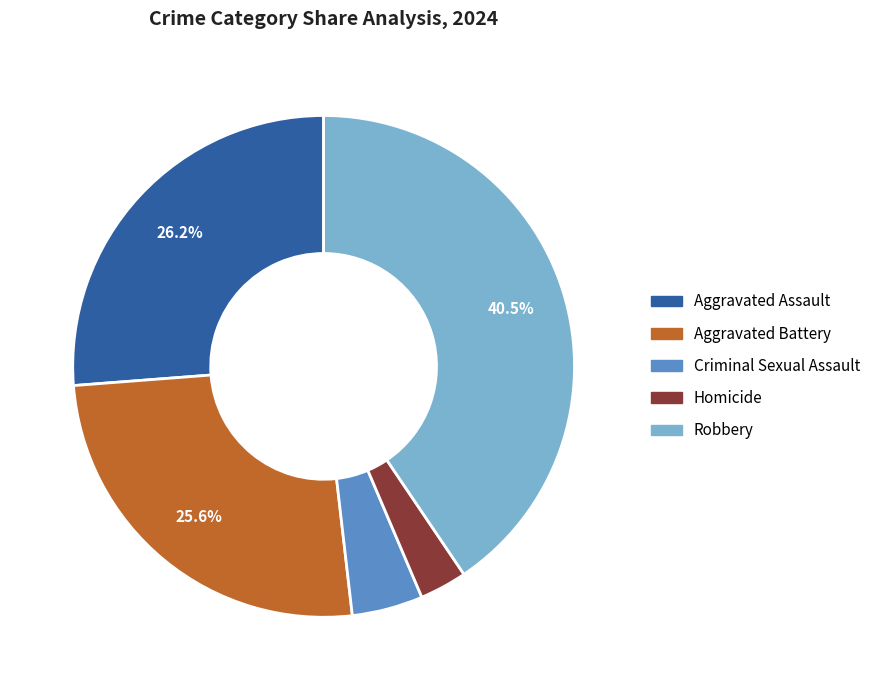

The Aggravated Battery slice represents 35% of the pie. True or false?

False